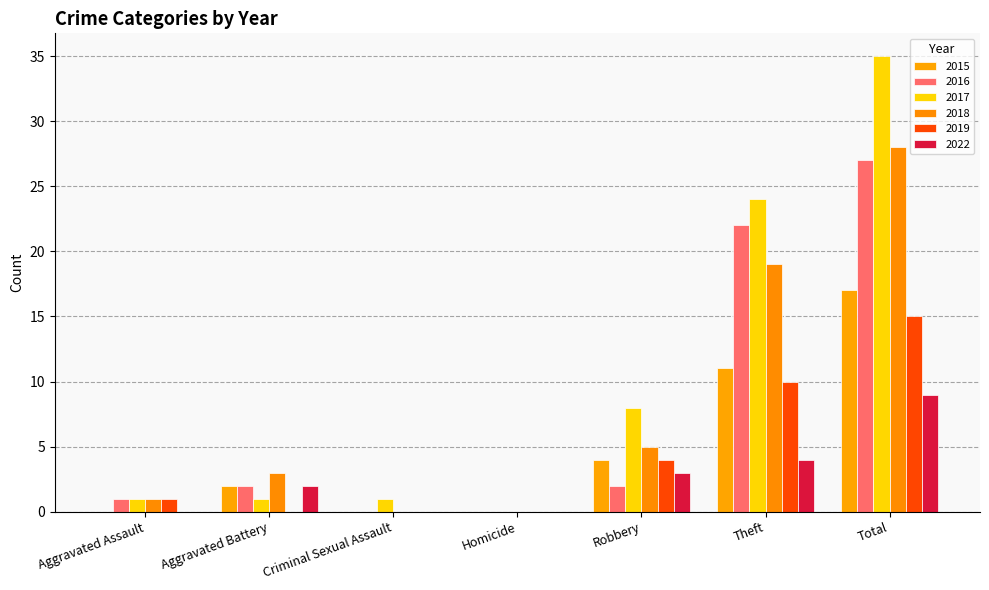

Does the chart contain stacked bars?

No